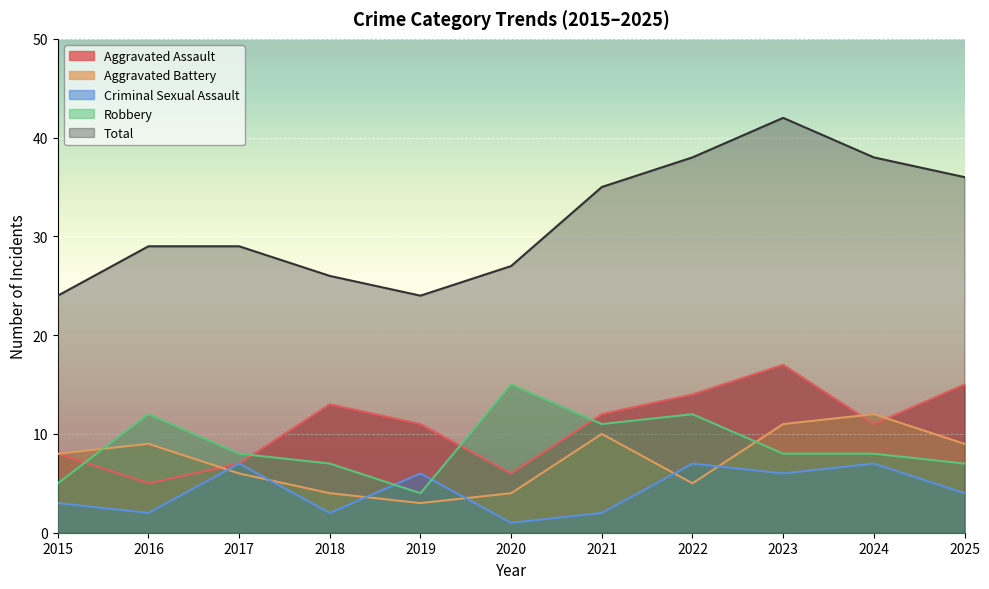

True or false: Aggravated Battery and Total cross at least once.

False